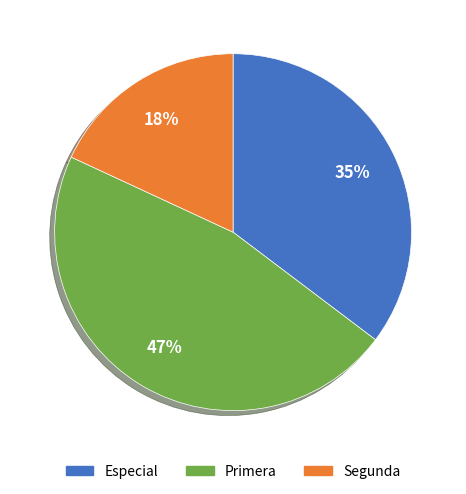

Do Primera and Especial together represent more than half of the pie?

Yes